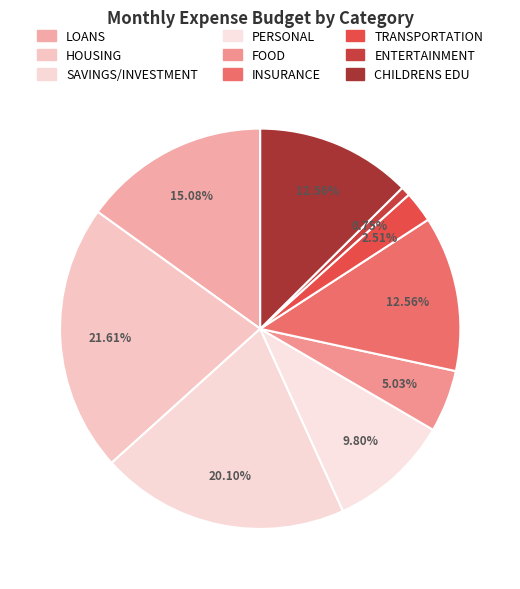

Which category has the smallest portion of the pie?

ENTERTAINMENT